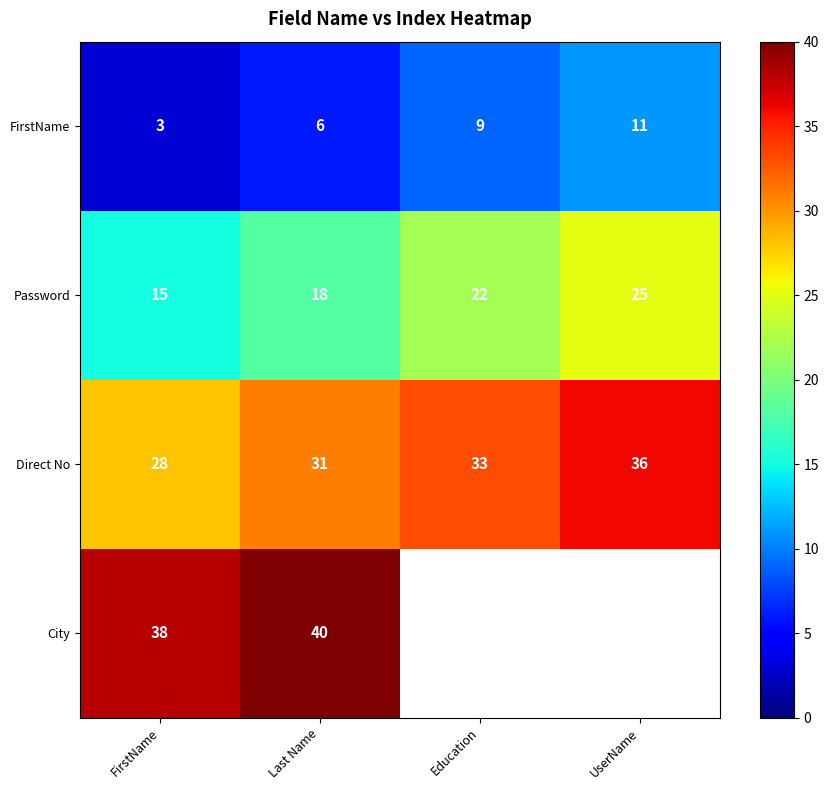

What is the greatest value displayed?

40.0